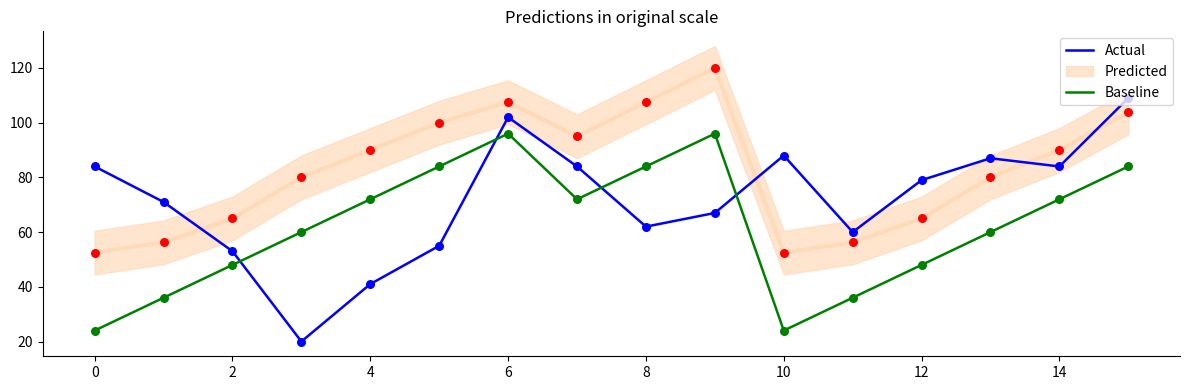

What is the minimum value for Baseline?

24